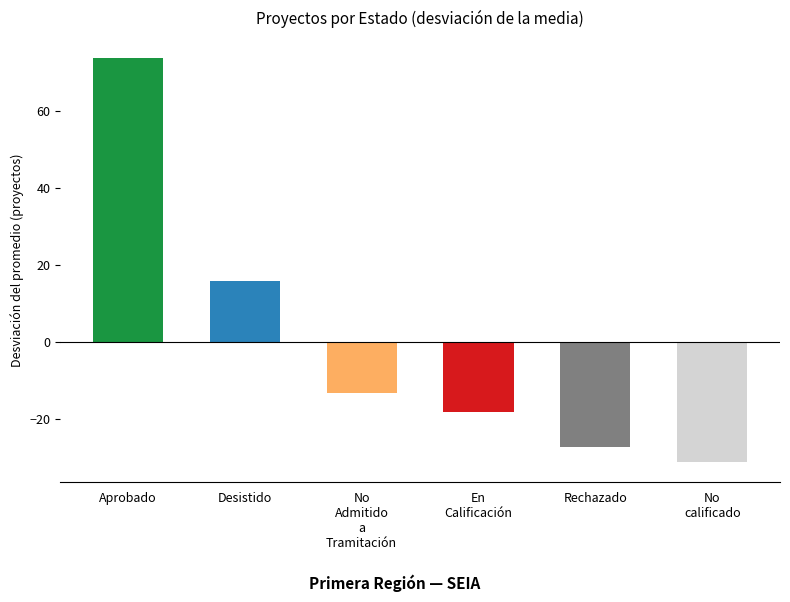

Which category has the lowest value across all series?

No calificado